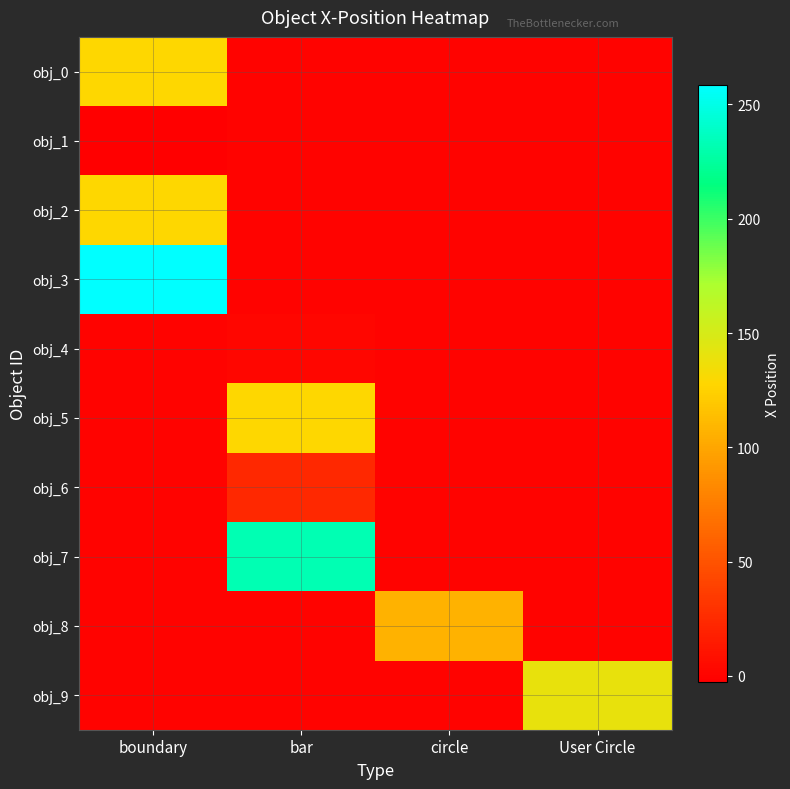

Which series has the largest range (max minus min)?

obj_3